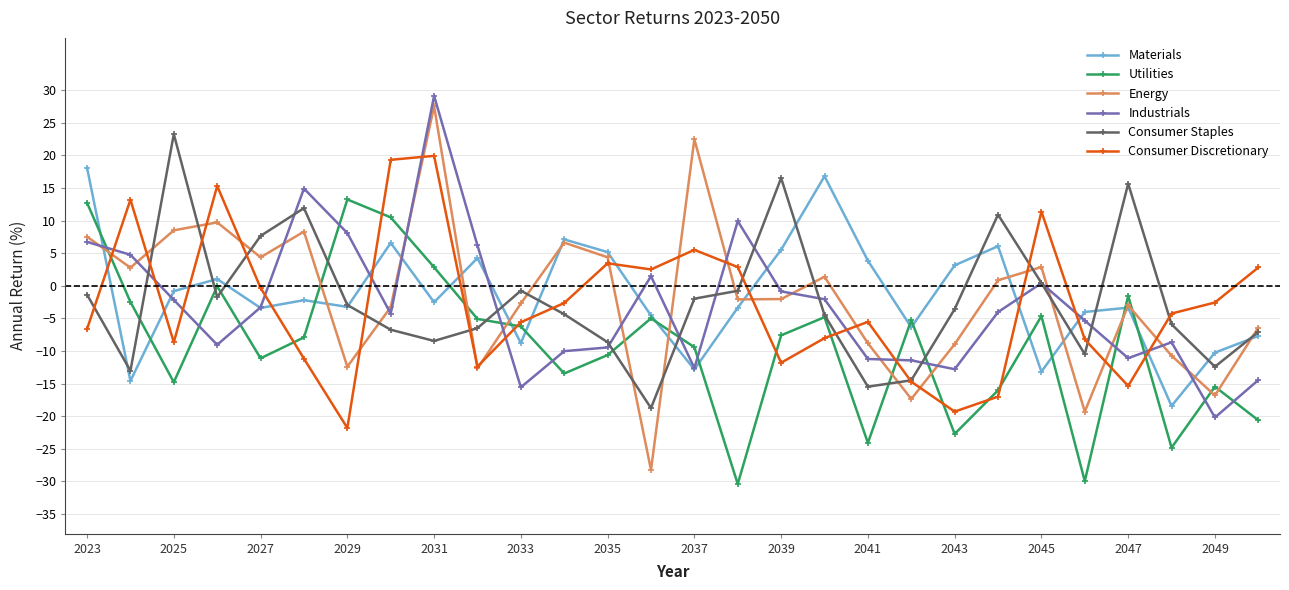

What is the sum of all Industrials values?

-87.1